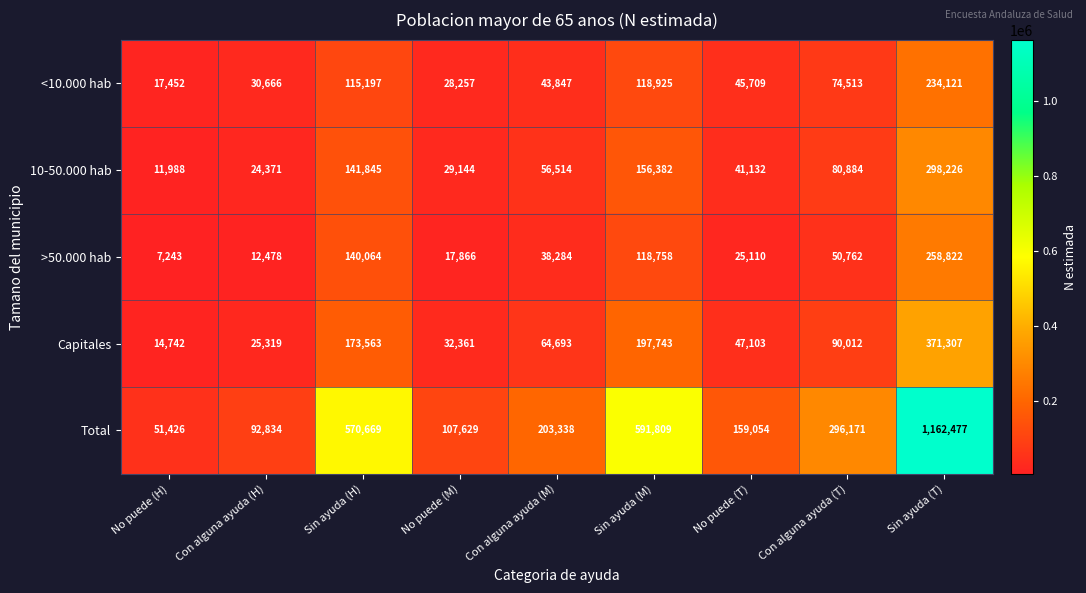

What is the greatest value displayed?

1162477